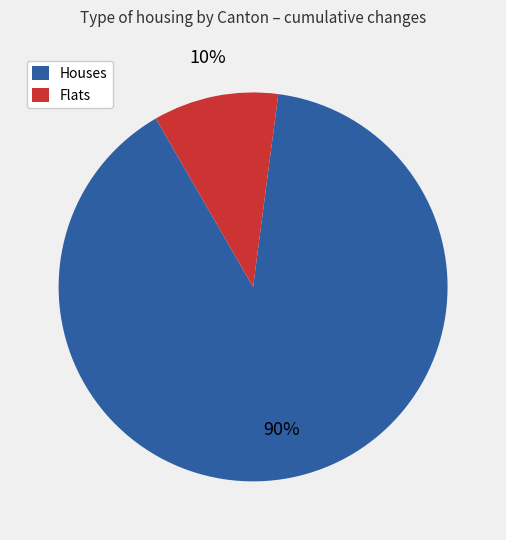

Is it true that Houses is 99% of the pie?

False